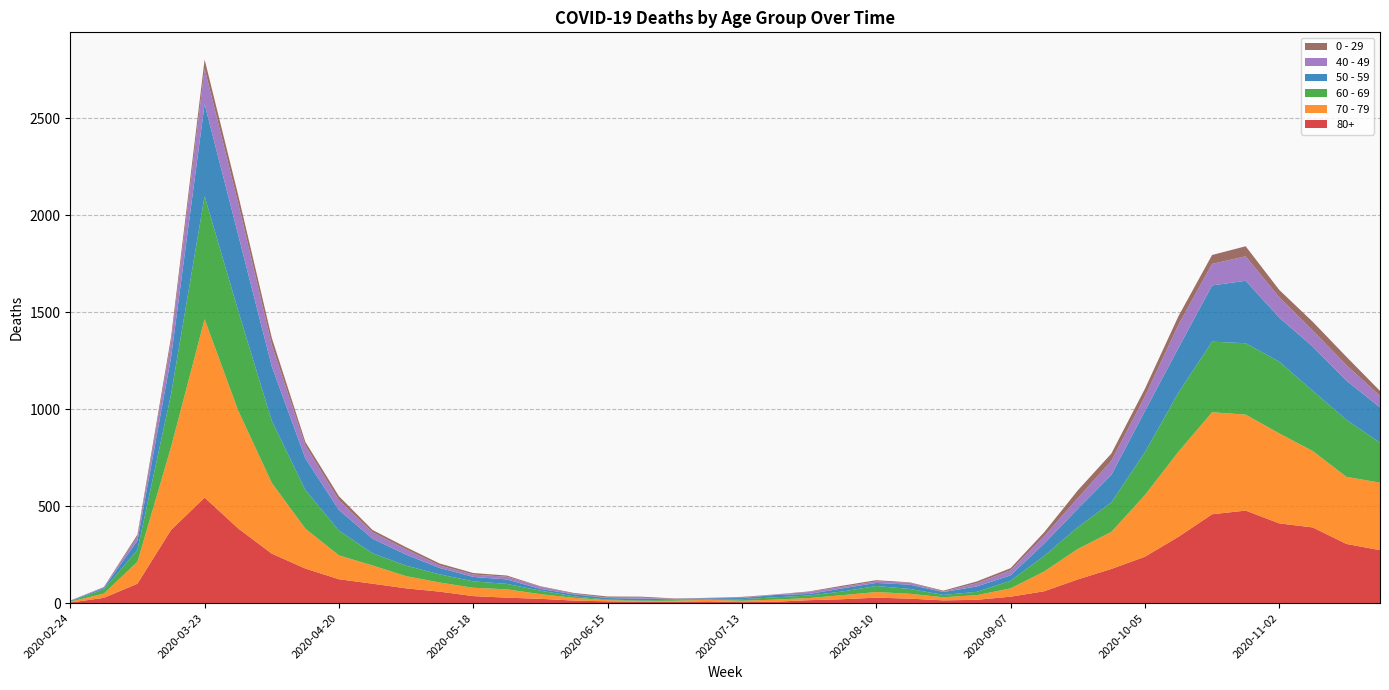

Reading right to left, extract all data points from this chart.

80+: 273	305	390	411	477	458	342	239	176	122	61	33	17	14	23	28	20	15	7	5	9	7	6	9	13	22	28	36	59	76	100	123	178	255	385	544	377	100	27	3
70 - 79: 348	346	394	464	495	526	439	318	191	157	102	43	24	16	25	29	21	11	11	7	8	5	5	6	14	24	43	43	47	63	94	123	206	365	608	920	427	113	22	4
60 - 69: 206	294	310	370	368	364	305	221	152	112	80	39	17	12	25	31	19	13	12	8	3	6	3	3	8	18	28	33	42	54	63	128	199	320	514	634	272	61	22	2
50 - 59: 182	202	228	227	322	290	230	212	142	95	64	28	28	15	22	16	16	8	12	6	5	3	9	8	10	9	23	23	33	57	75	106	163	281	392	475	190	48	7	3
40 - 49: 60	80	83	105	126	111	120	76	72	55	38	26	17	2	10	8	8	10	2	4	1	1	5	2	3	12	14	12	13	27	33	51	66	111	163	183	79	21	5	0
0 - 29: 25	43	45	38	52	46	44	39	38	40	20	11	9	5	2	6	6	3	1	2	1	2	5	6	4	2	6	8	10	11	12	20	19	36	42	47	25	10	0	1